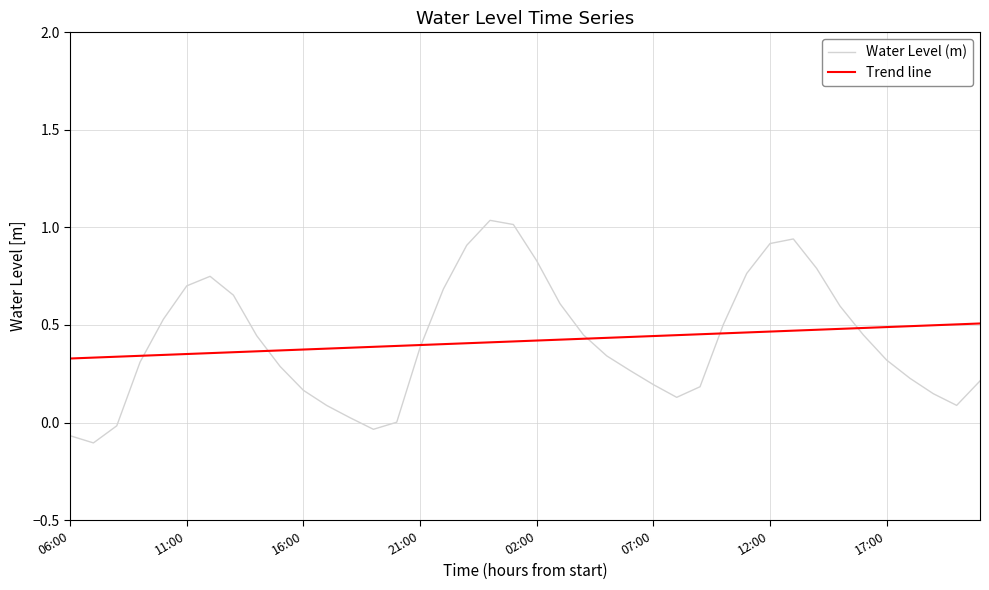

Which series has the largest range (max minus min)?

Water Level (m)